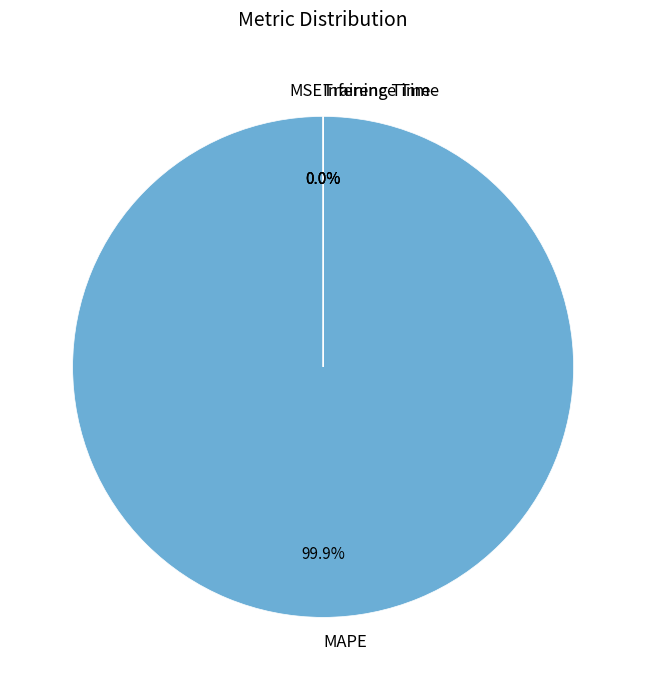

What is the largest slice in the pie chart?

MAPE